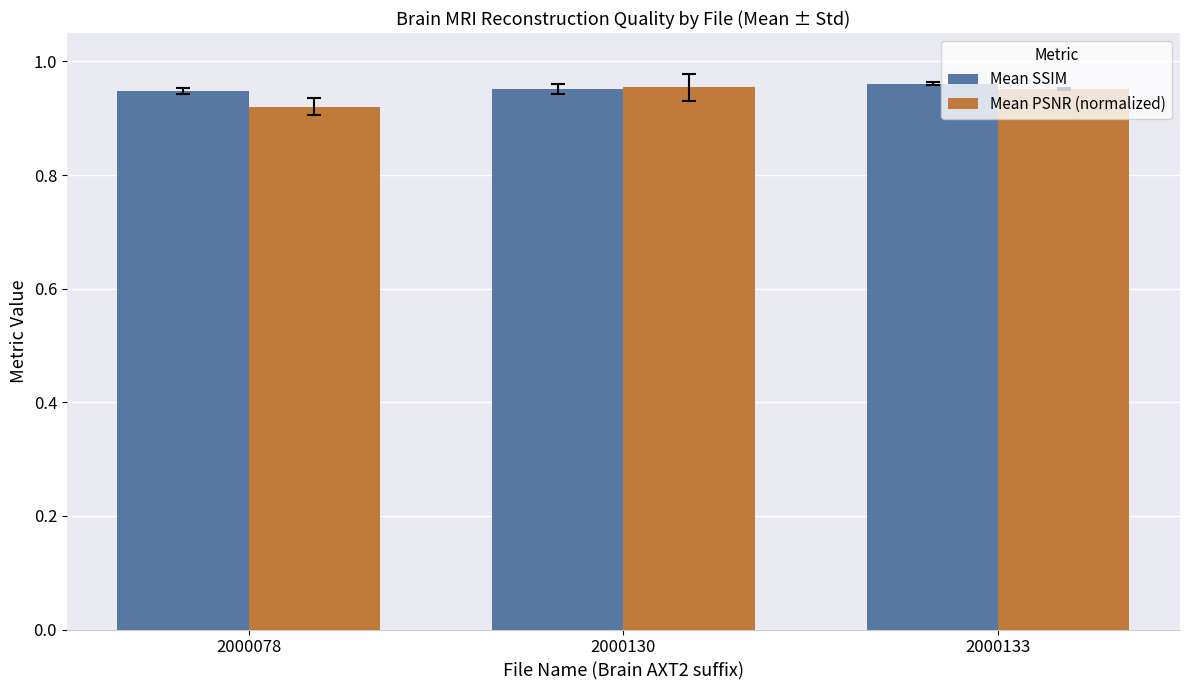

What is the total value across all series at 2000133?

1.9